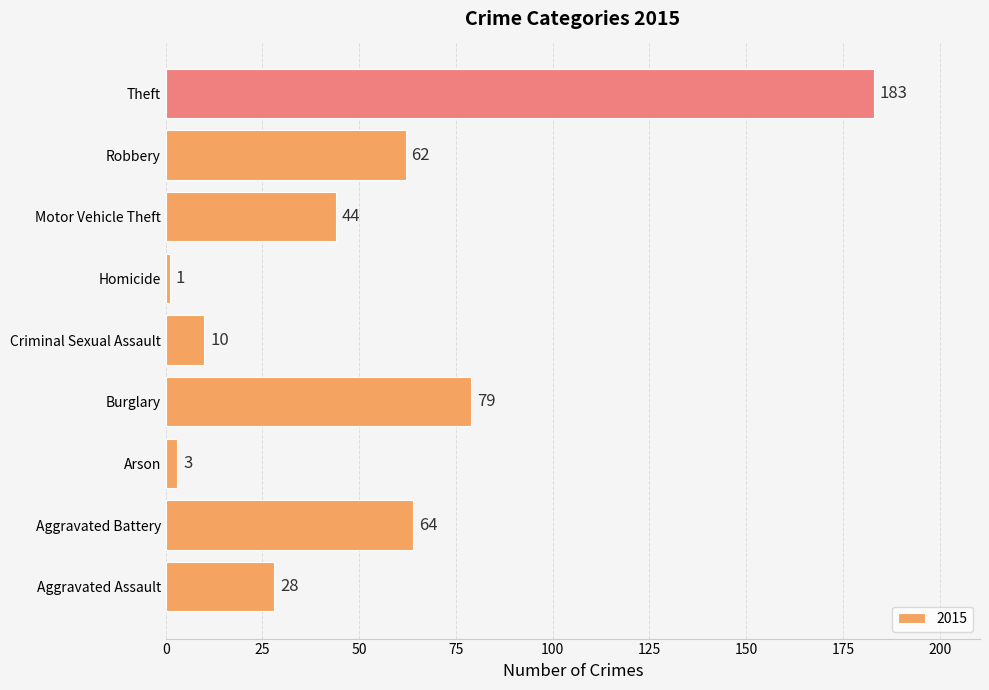

What is the change in value from Burglary to Homicide?

-78